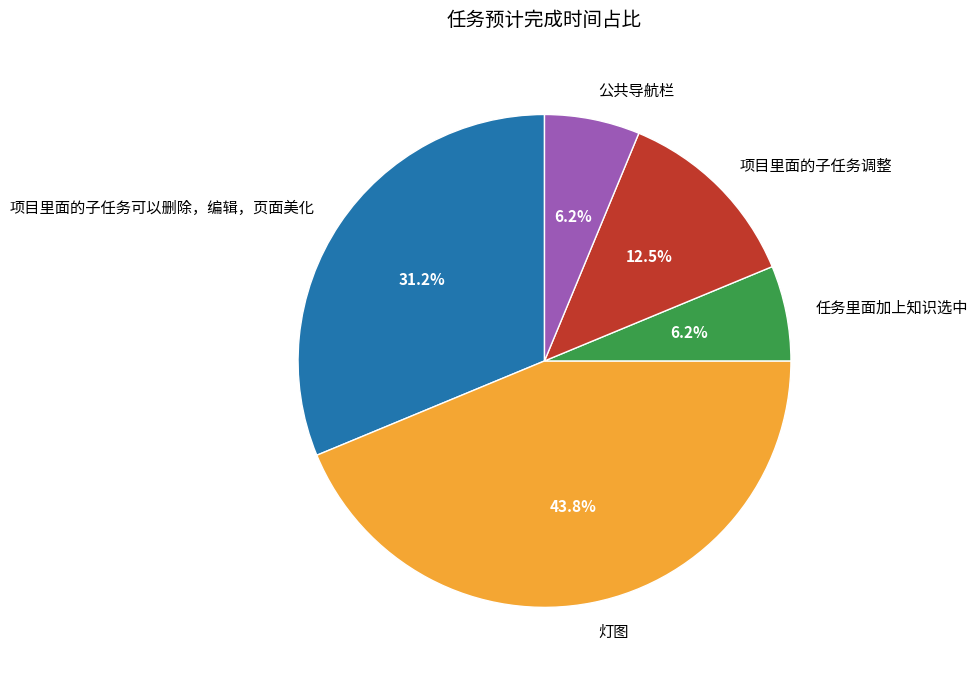

Is it true that 任务里面加上知识选中 is 6% of the pie?

True